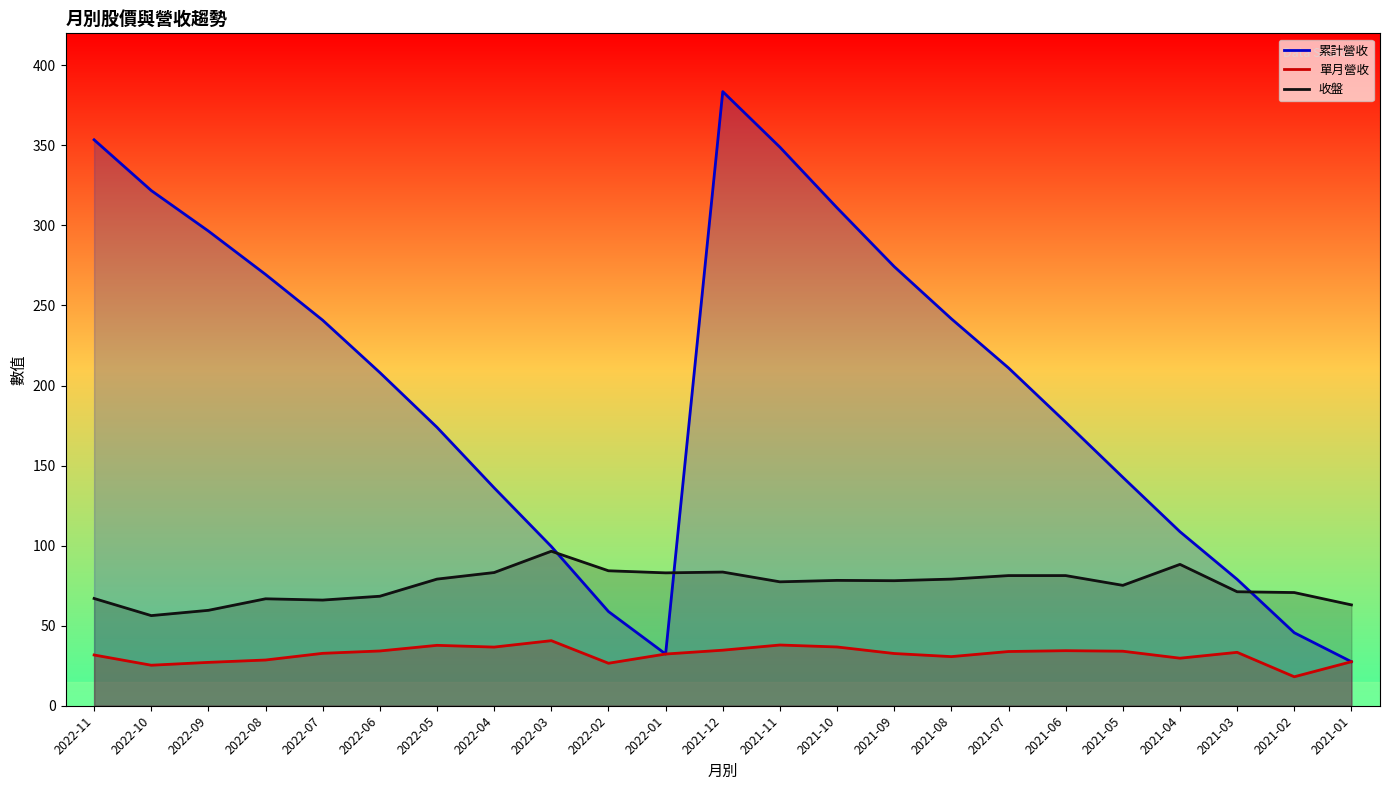

How many series are shown in this chart?

3